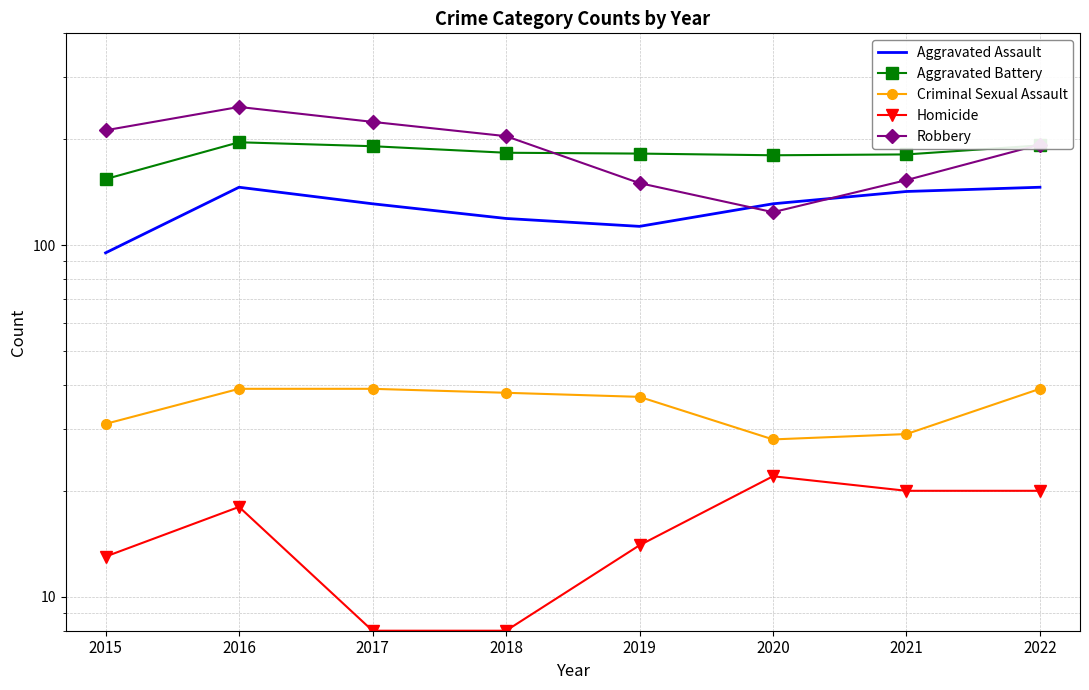

The value of Aggravated Assault at 2021 is 142. True or false?

True